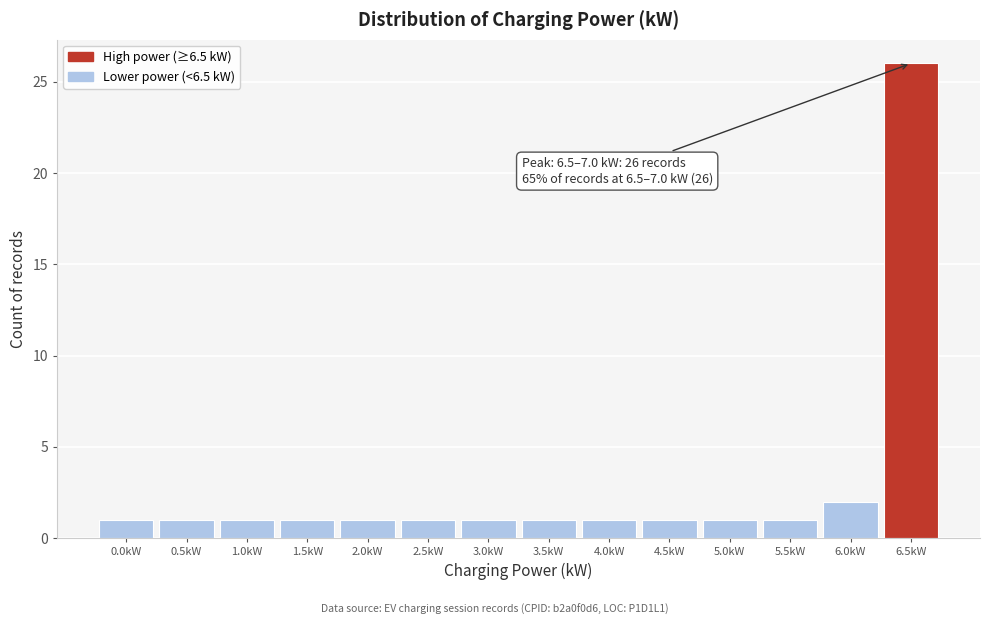

Reading left to right, list all the values displayed in this chart.

1	1	1	1	1	1	1	1	1	1	1	1	2	26